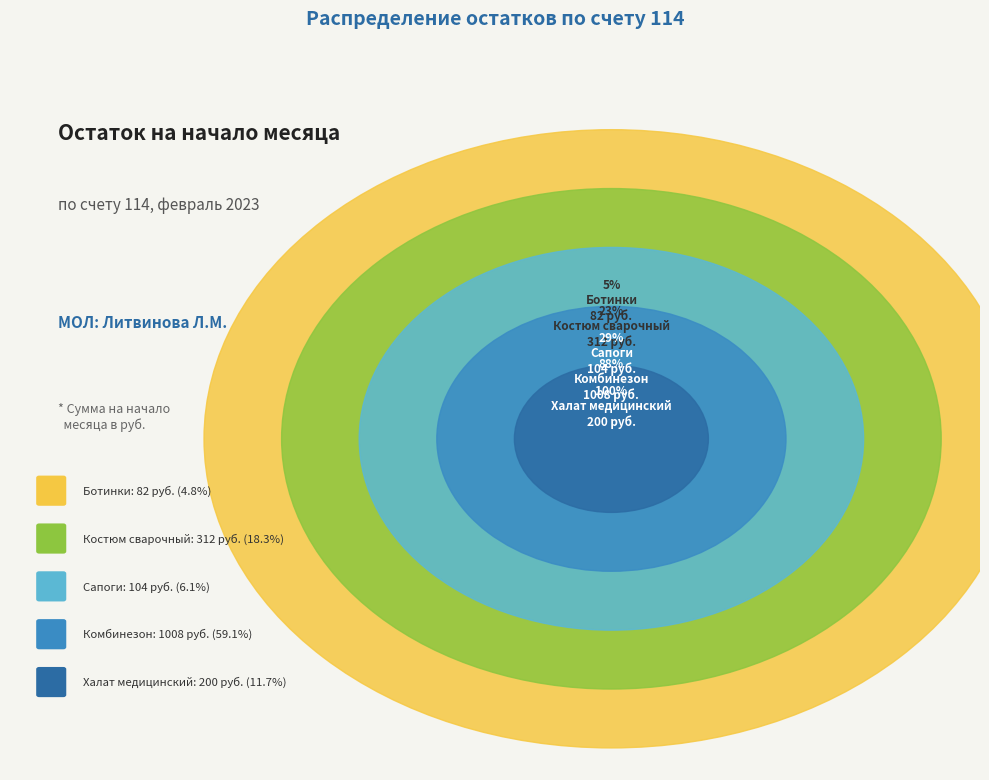

Approximately how many times larger is the value at Сапоги compared to Костюм сварочный?

0.3